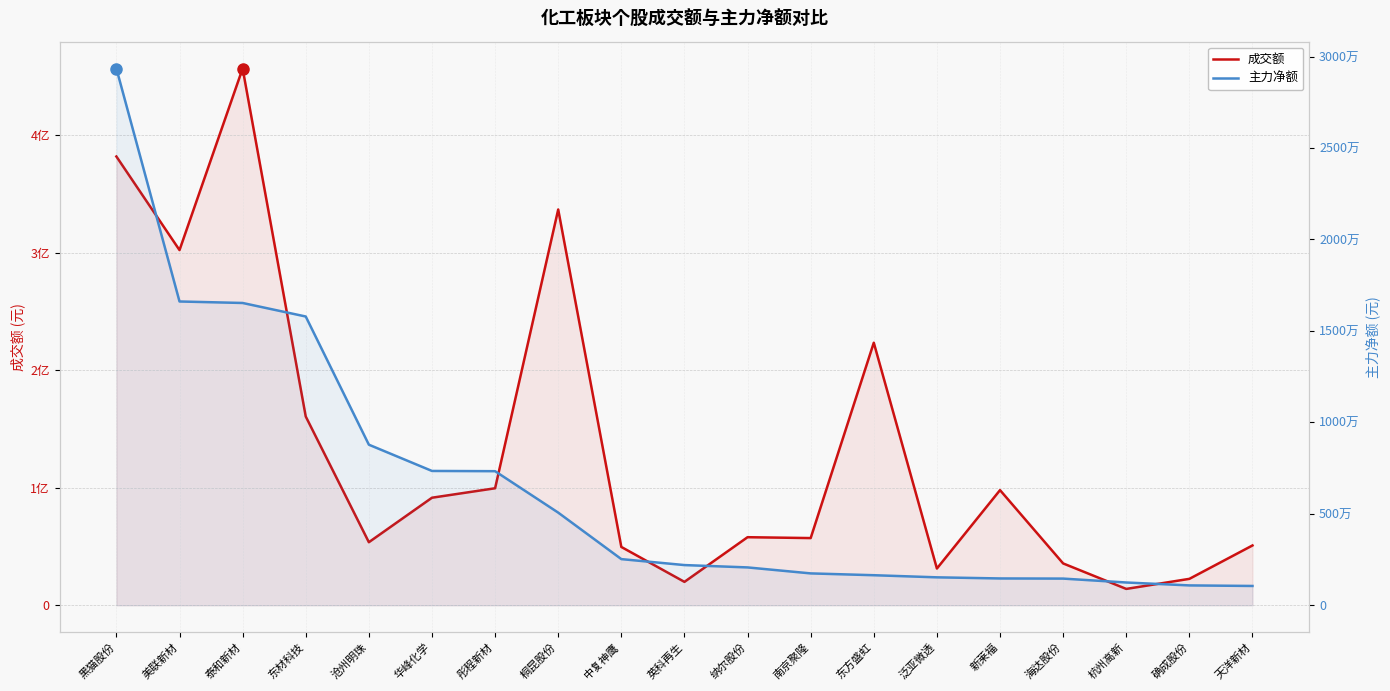

What is the label of the 18th point from the right?

美联新材